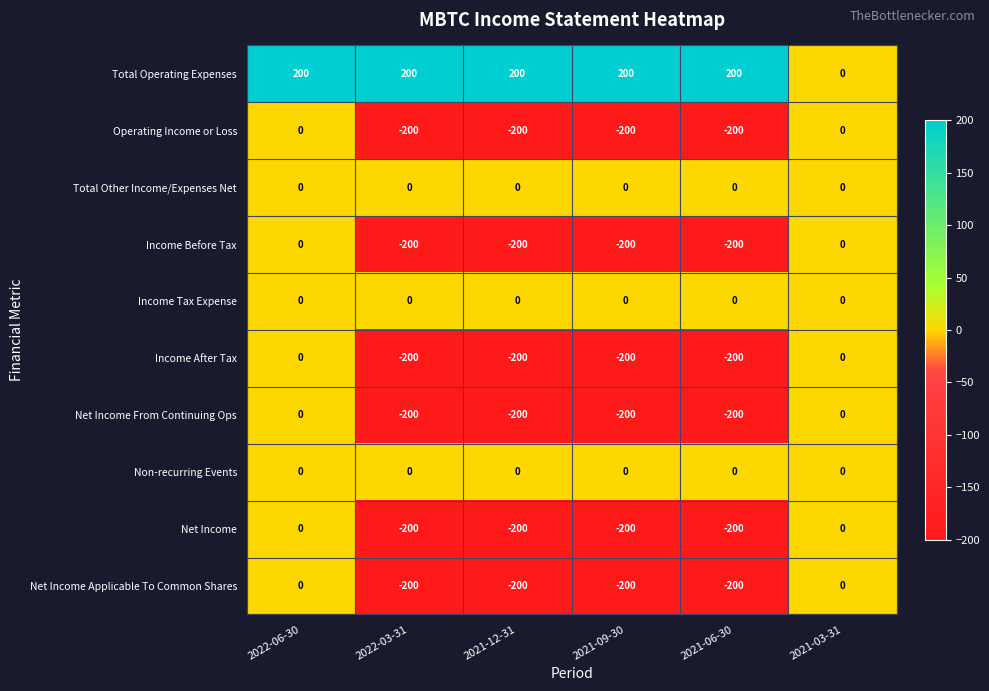

At which category is the sum across all series the highest?

2022-06-30